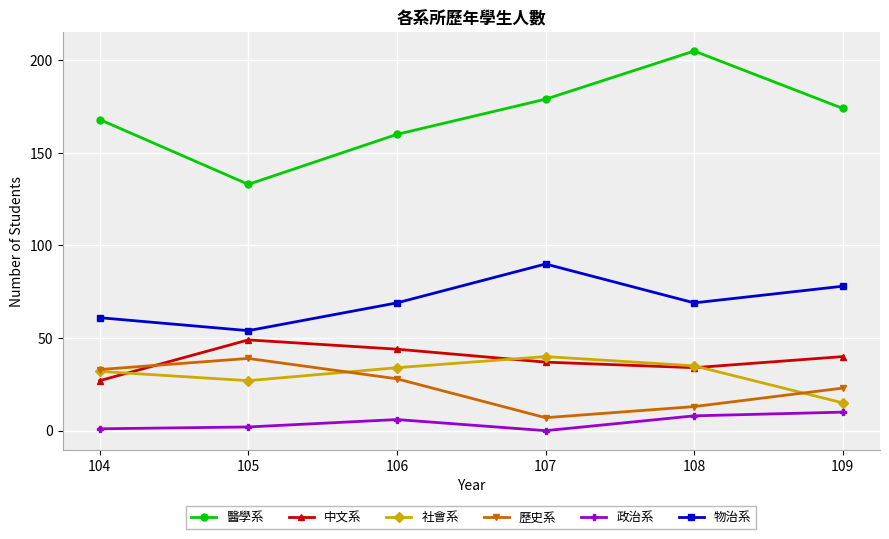

True or false: 中文系 and 醫學系 cross at least once.

False